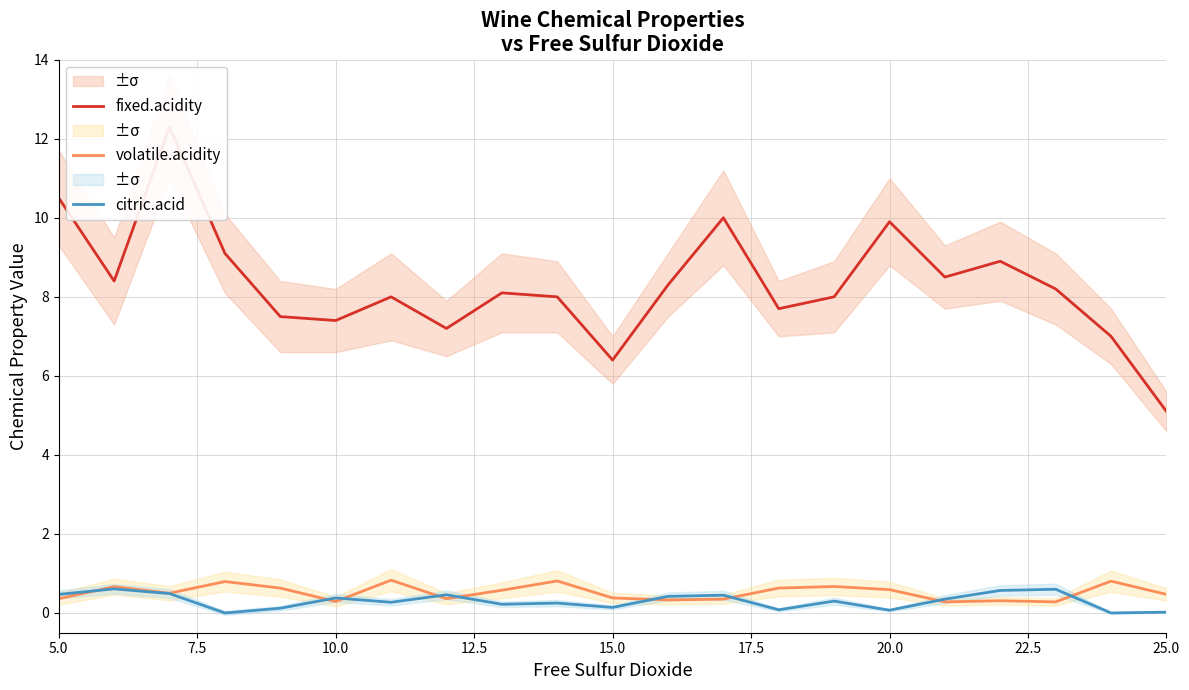

What is the maximum value for volatile.acidity?

0.8